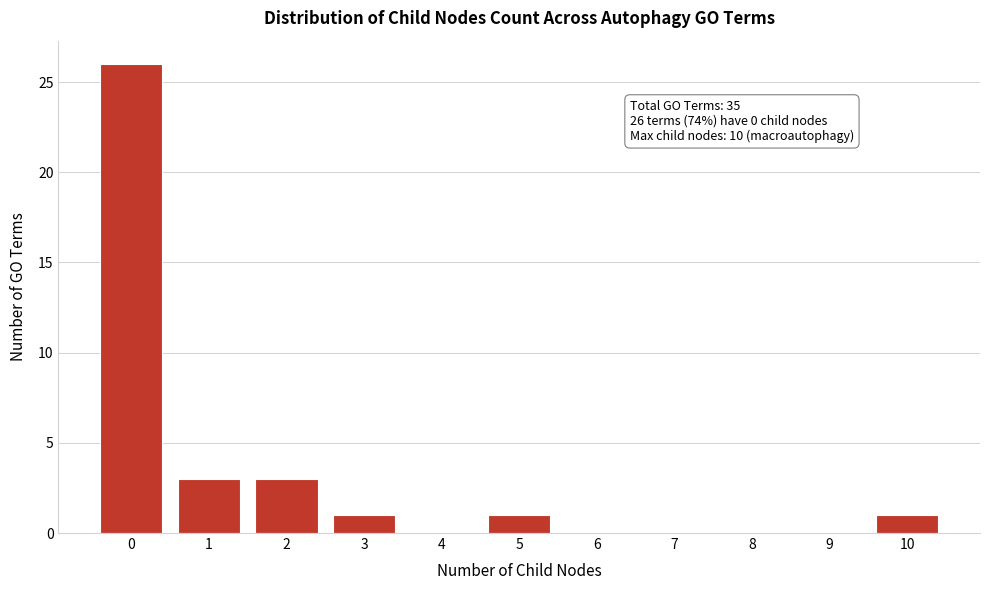

Reading left to right, extract all data points from this chart.

0=26	1=3	2=3	3=1	4=0	5=1	6=0	7=0	8=0	9=0	10=1